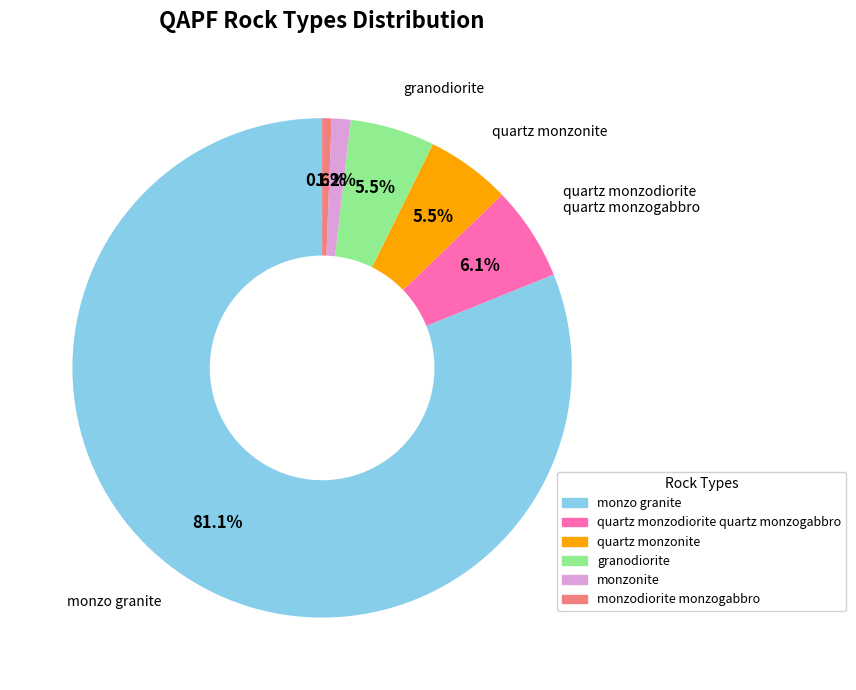

Count the number of slices in the pie.

6